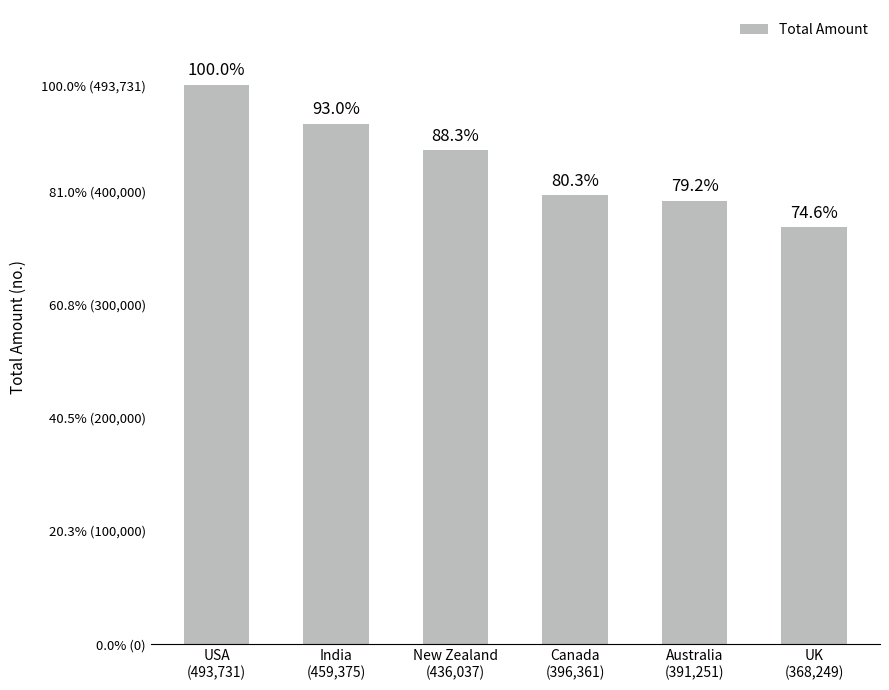

What is the sum of all values?

2545004